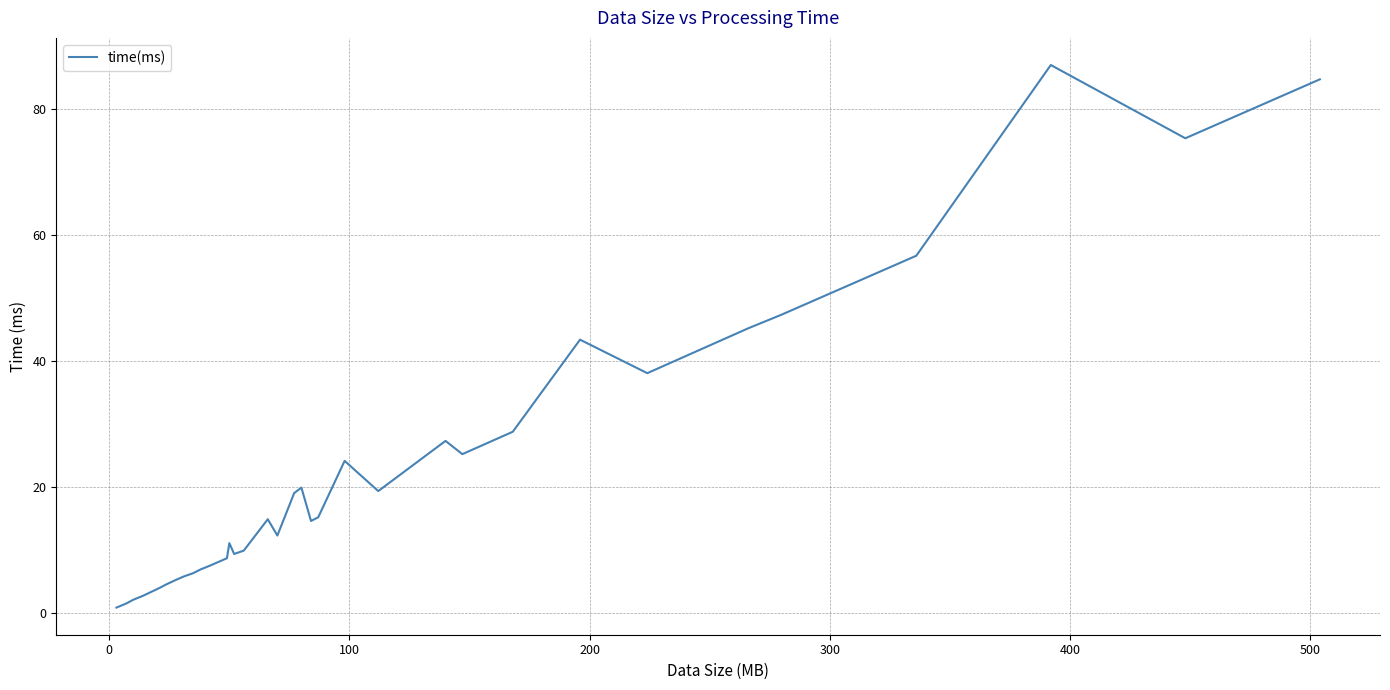

What is the difference between the maximum and minimum values?

86.0